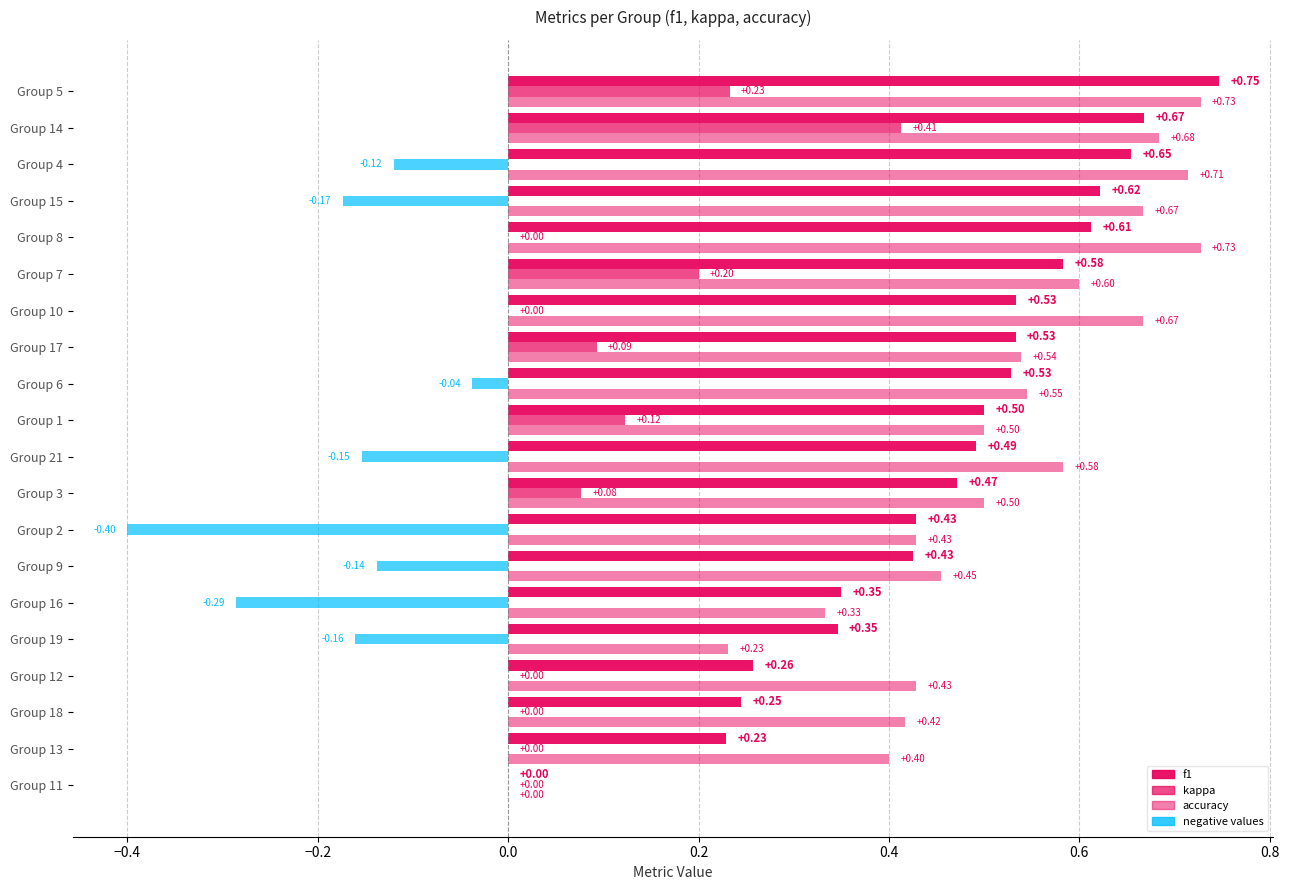

True or false: f1 has a value of 0.6 at 8.

True